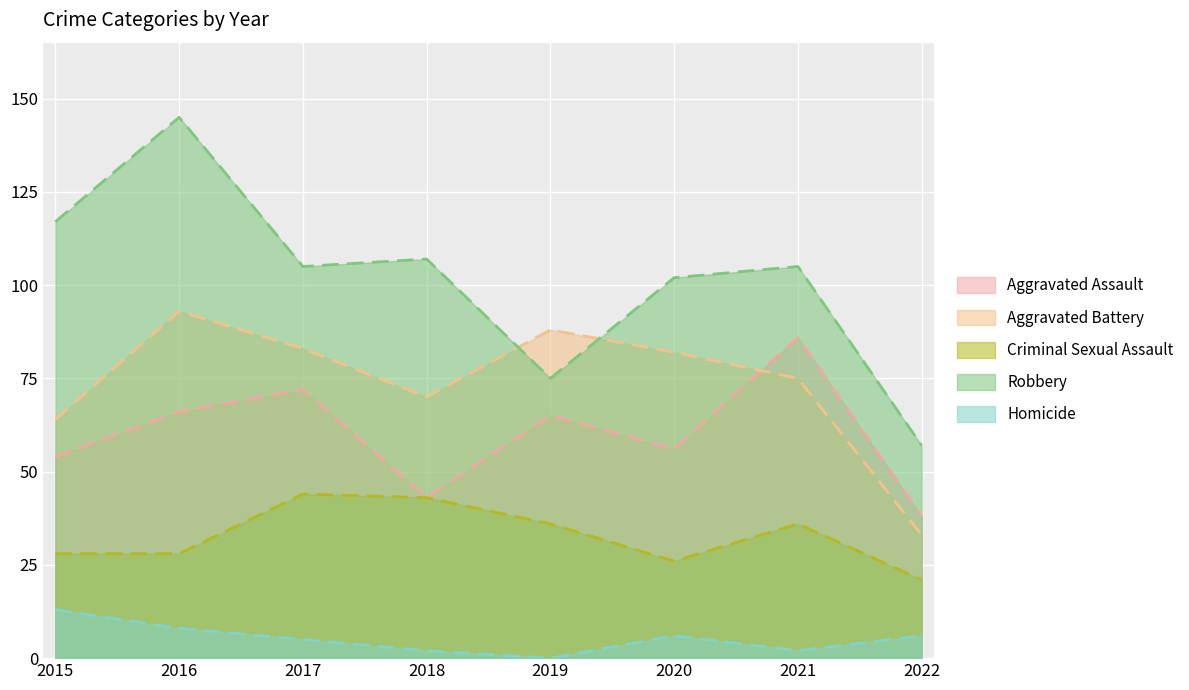

True or false: Aggravated Assault and Robbery intersect in this chart.

False